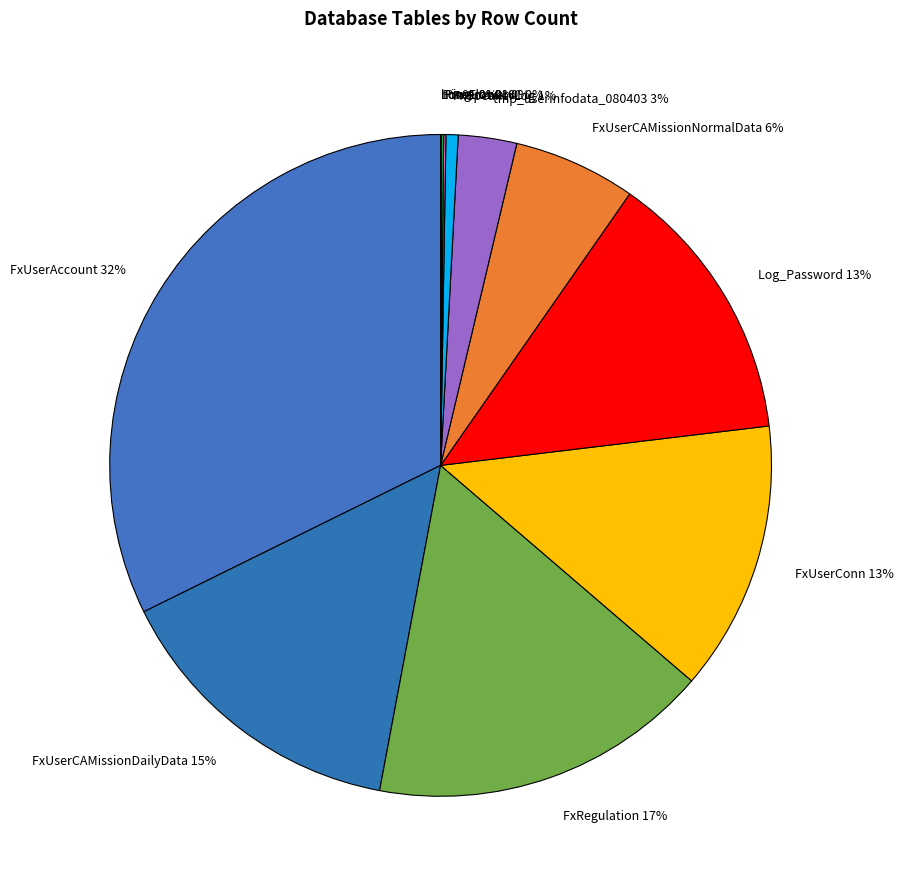

Which has a higher value, FxSpeakerLog or tmp_userinfodata_080403?

tmp_userinfodata_080403